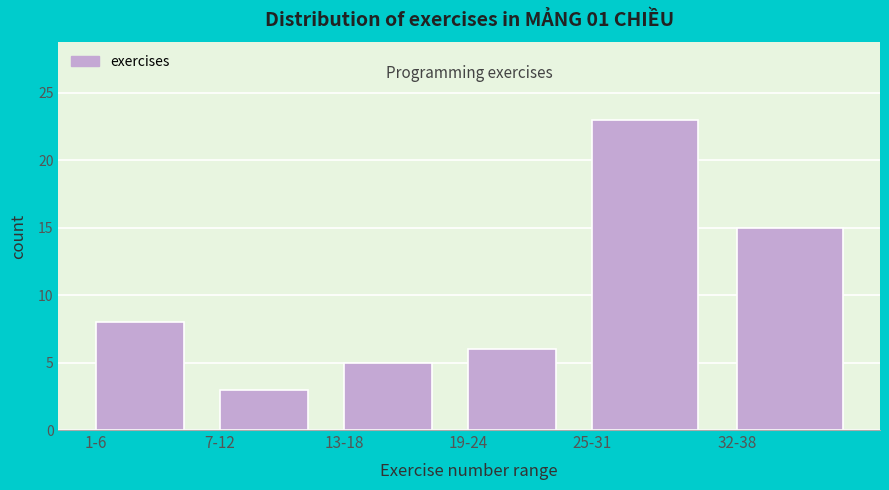

Reading left to right, transcribe all the data shown in this chart.

8	3	5	6	23	15